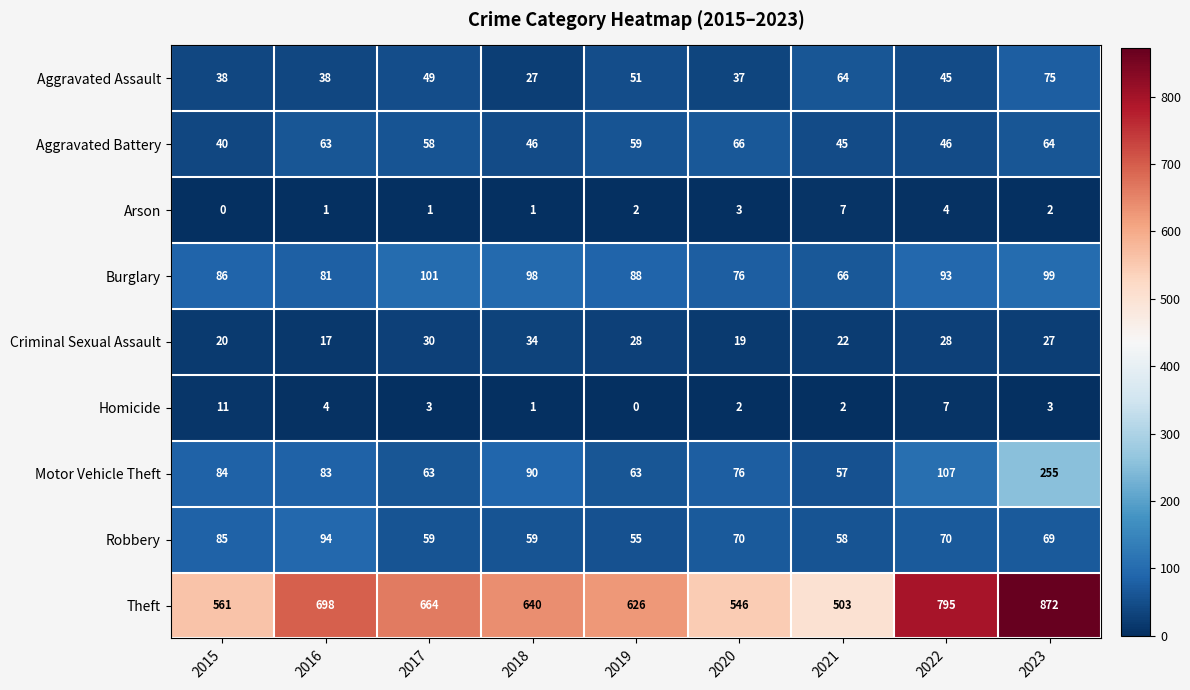

Where does the Aggravated Battery series first go above 58?

2016